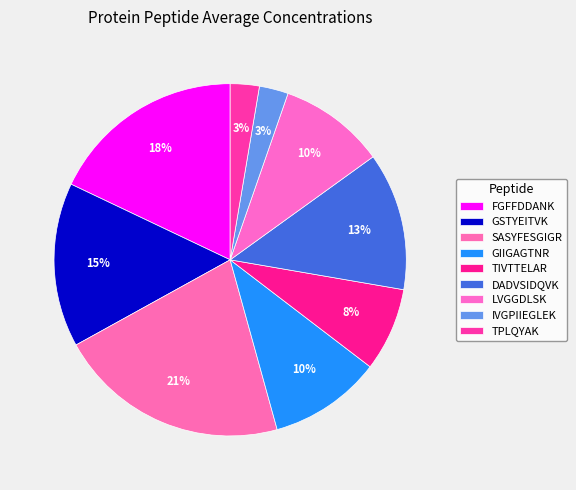

To the nearest percent, what is the difference between the largest and smallest slice percentages?

19%